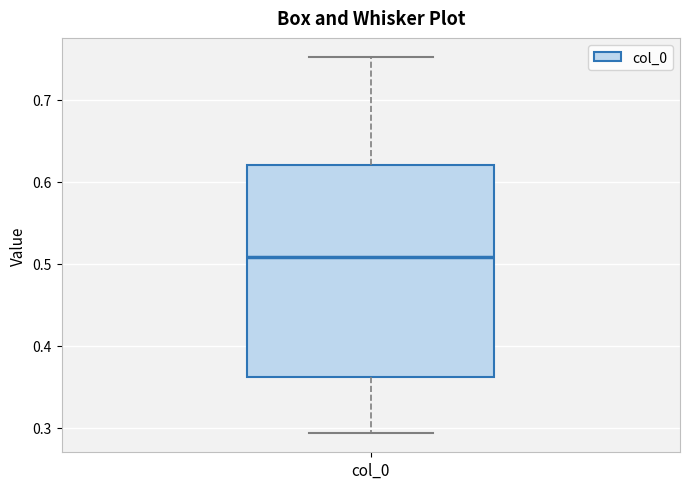

Where is the lower edge of the box for col_0 on the y-axis? The values are not printed on the chart, so give them approximately, as read against the axis.

0.36